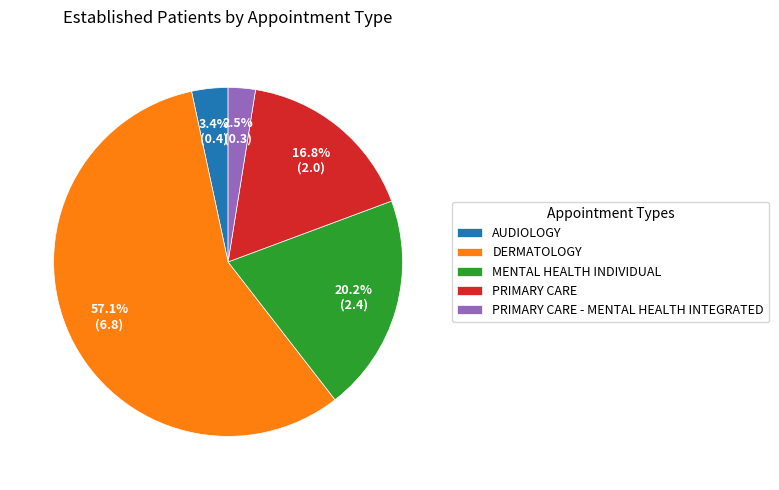

Is it true that MENTAL HEALTH INDIVIDUAL is 20% of the pie?

True